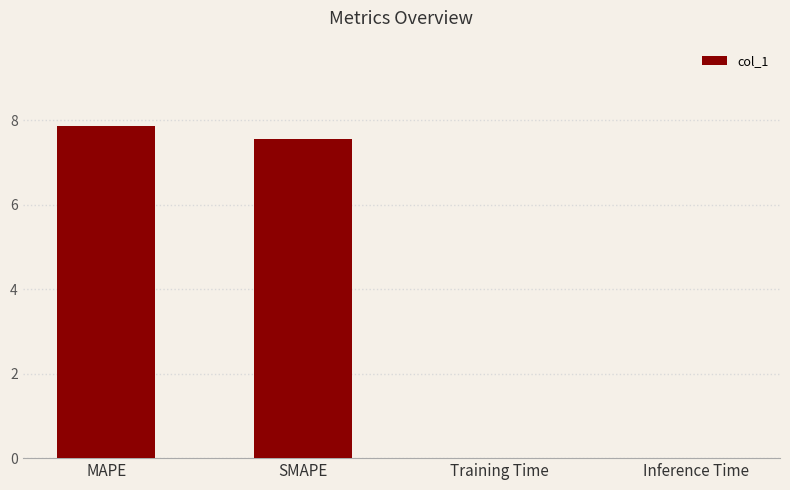

Between SMAPE and Training Time, which is larger?

SMAPE